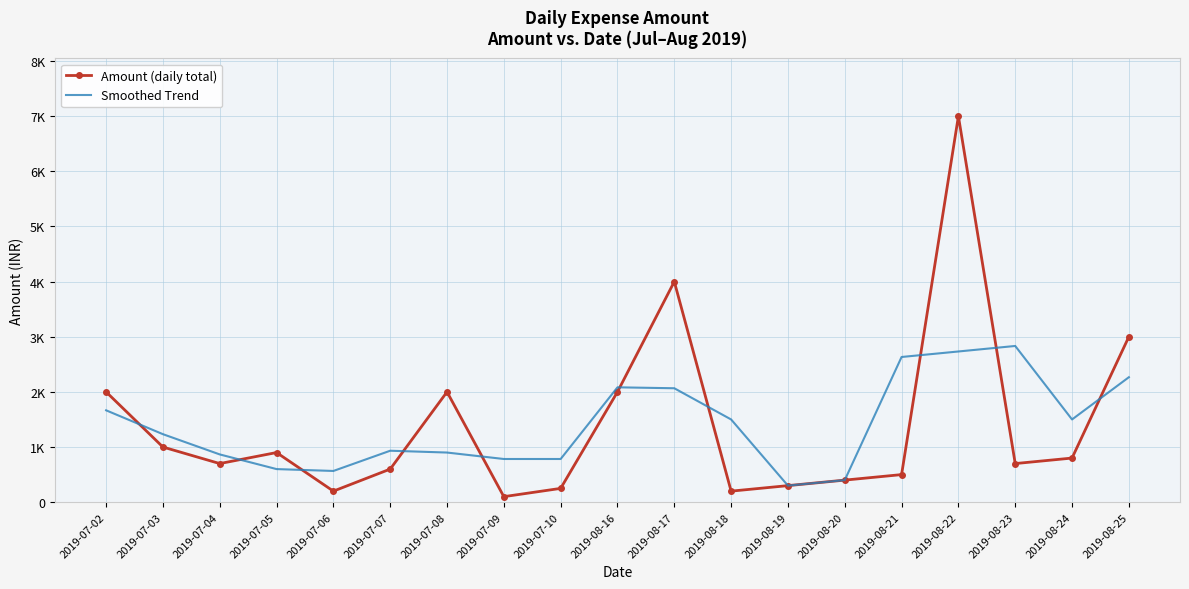

Where is the first local minimum for Amount (daily total)?

2019-07-04